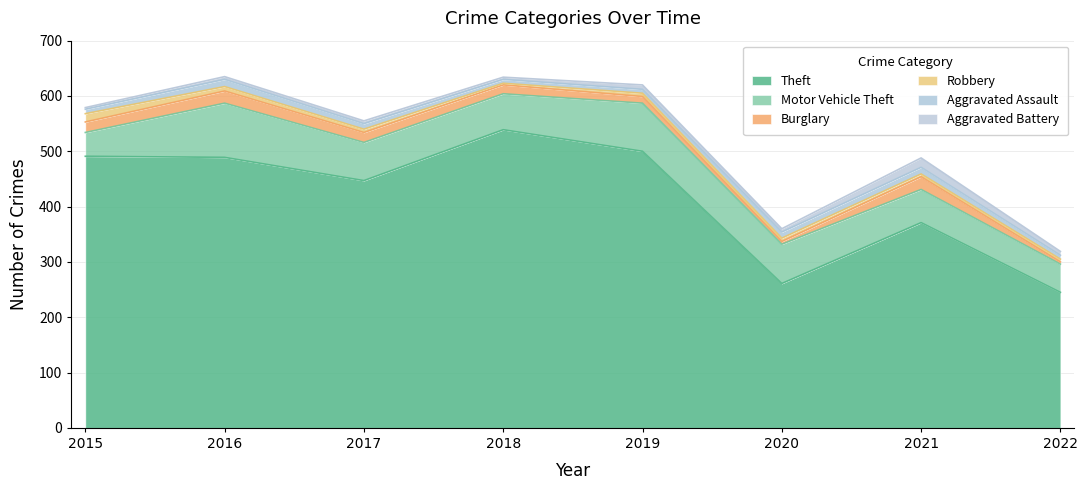

Reading right to left, transcribe all the data shown in this chart.

Theft: 2022=245	2021=371	2020=261	2019=500	2018=539	2017=447	2016=489	2015=491
Motor Vehicle Theft: 2022=51	2021=60	2020=71	2019=87	2018=65	2017=69	2016=98	2015=43
Burglary: 2022=4	2021=23	2020=5	2019=12	2018=16	2017=18	2016=22	2015=19
Robbery: 2022=5	2021=5	2020=6	2019=6	2018=3	2017=6	2016=8	2015=15
Aggravated Assault: 2022=7	2021=12	2020=11	2019=7	2018=7	2017=10	2016=13	2015=8
Aggravated Battery: 2022=7	2021=17	2020=6	2019=8	2018=4	2017=5	2016=5	2015=3